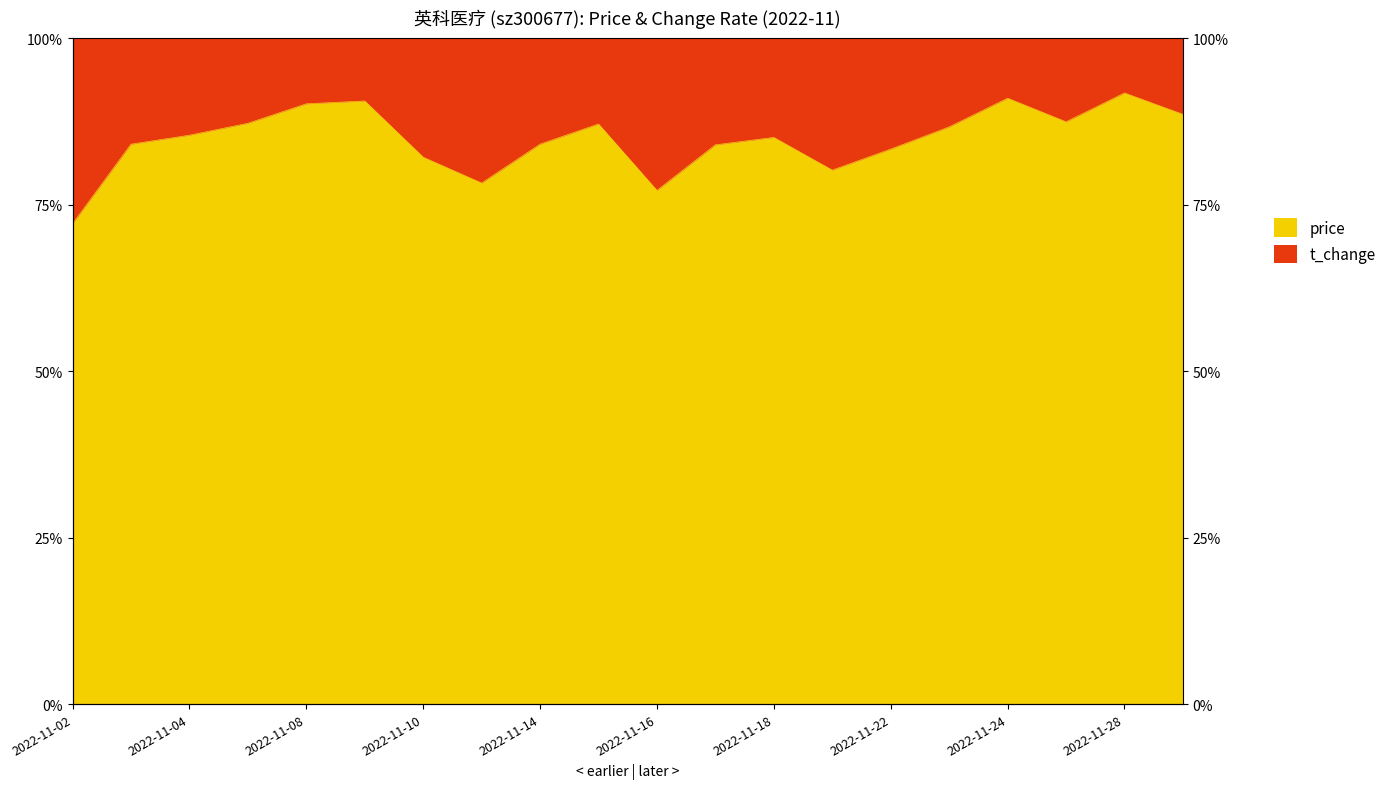

The chart shows a value of 122.3 at 2022-11-09. True or false?

False